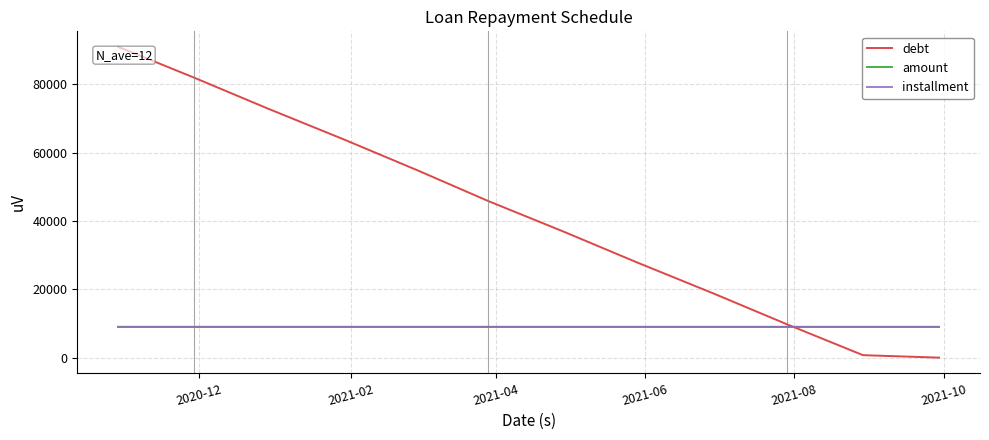

How many lines are shown in the chart?

3